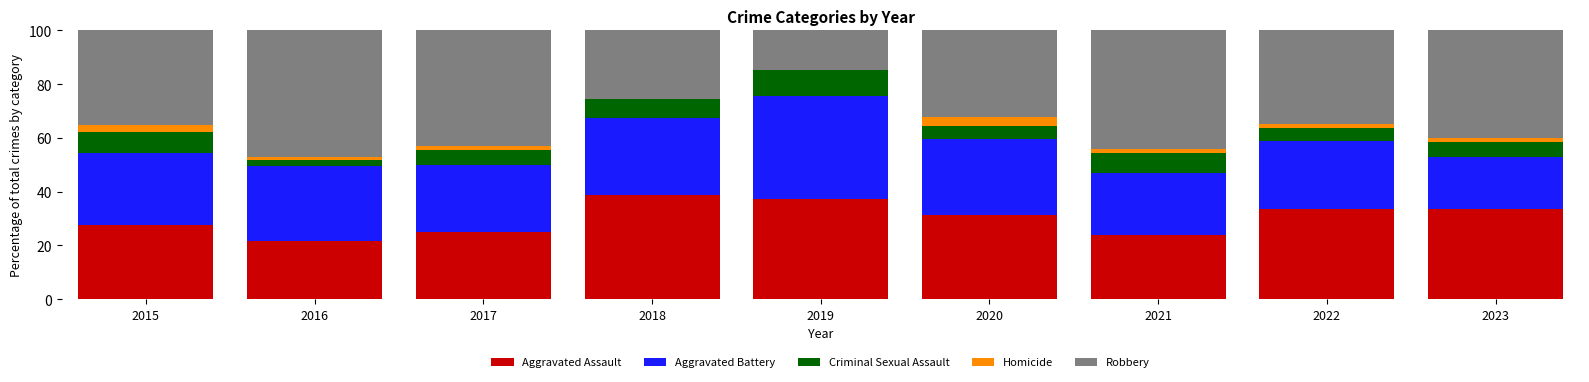

The Aggravated Assault series shows 31.8 at 2021. True or false?

False